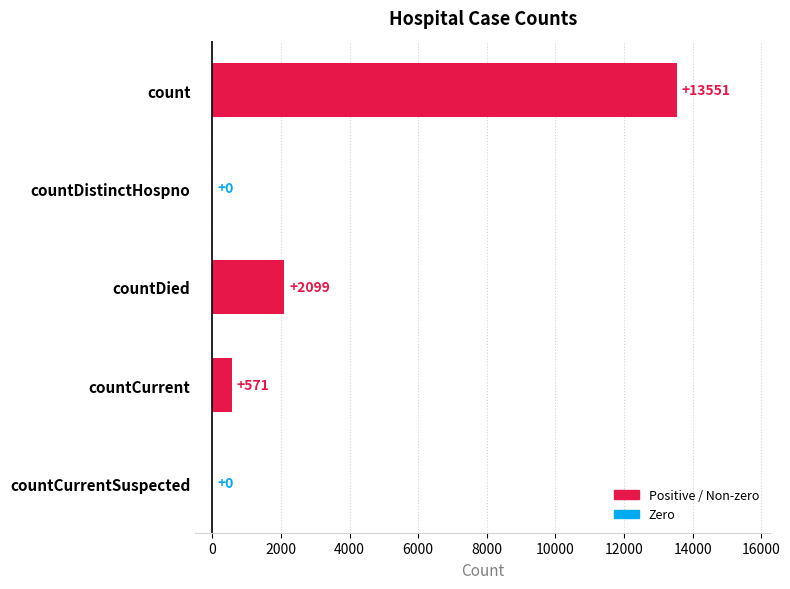

Approximately how many times larger is the value at countCurrent compared to countDied?

0.3